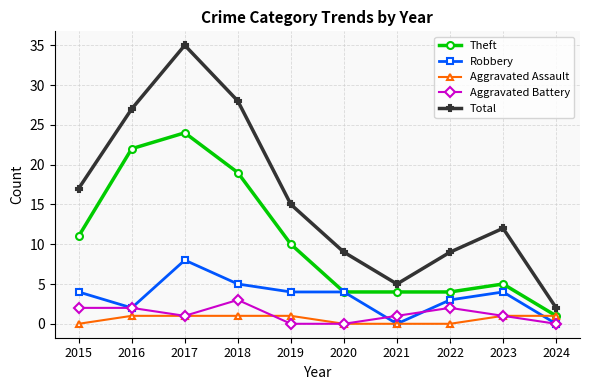

How many lines are shown in the chart?

5